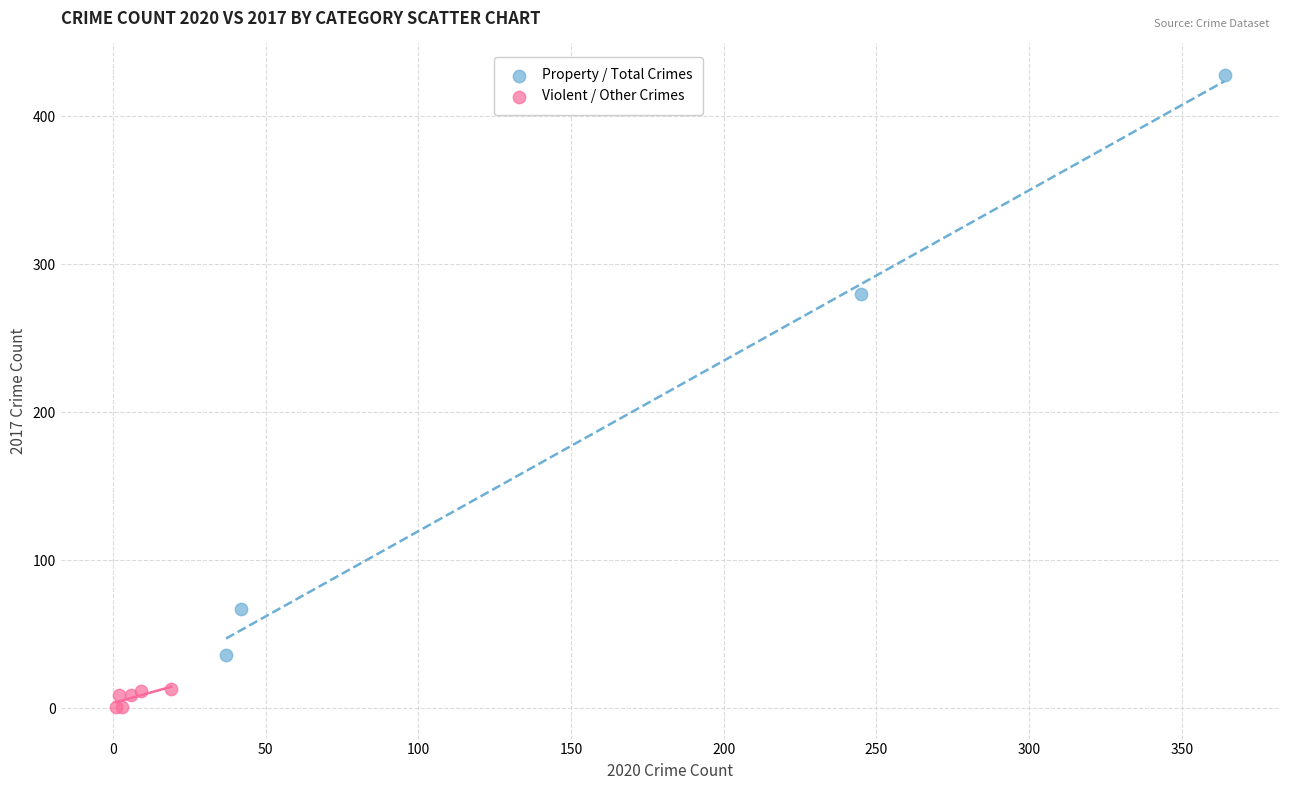

Which series reaches the maximum Y coordinate?

Property / Total Crimes